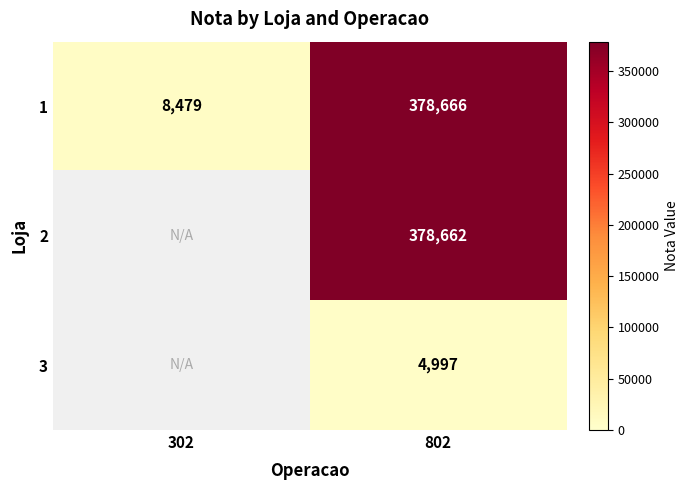

Is the value of 2 at 802 greater than the value of 3 at 802?

Yes